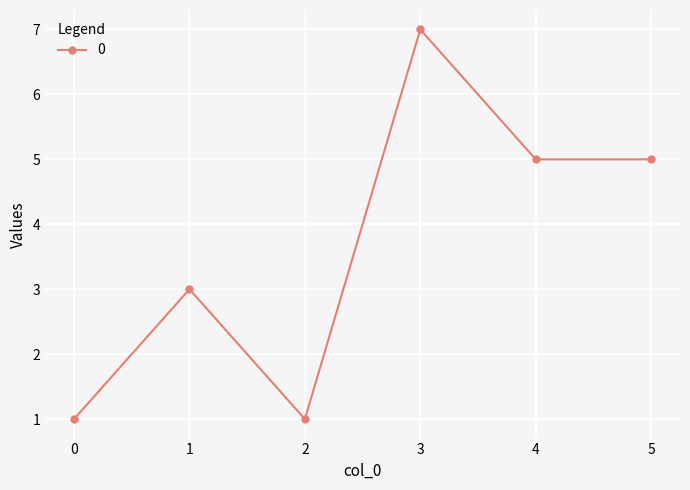

At which category does the data reach its first local valley?

2